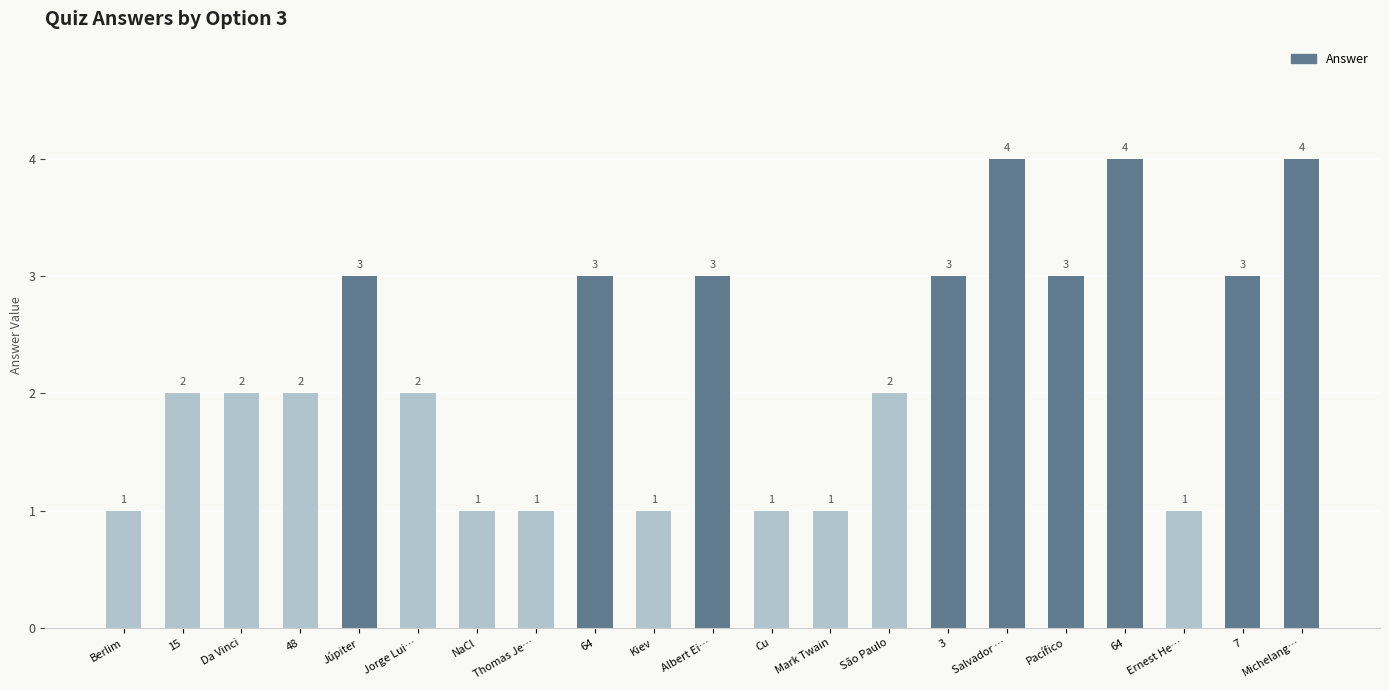

What is the difference between the maximum and minimum values?

3